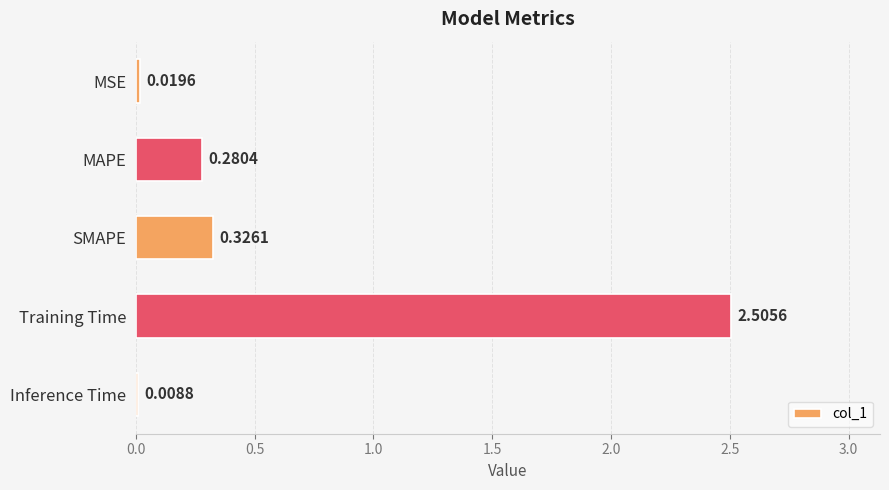

What is the greatest value displayed?

2.5